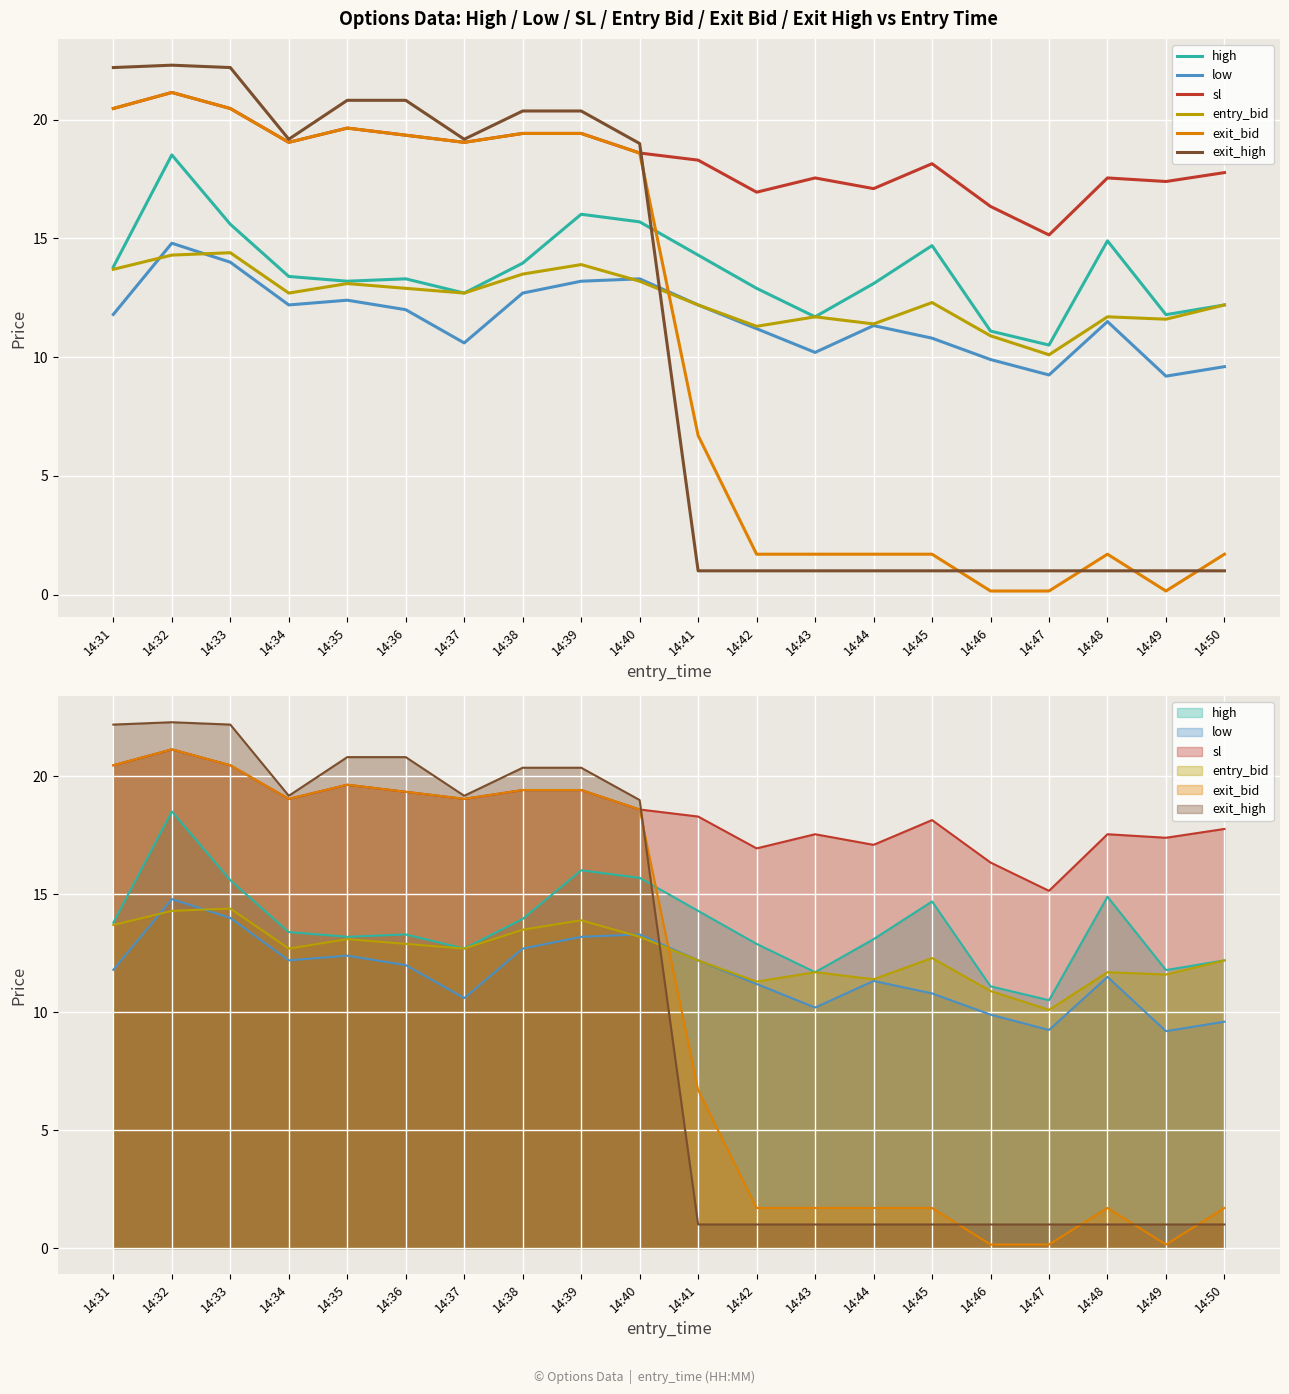

Reading right to left, extract all data points from this chart.

high: 12.2	11.8	14.9	10.5	11.1	14.7	13.1	11.7	12.9	14.3	15.7	16.0	14.0	12.7	13.3	13.2	13.4	15.6	18.5	13.8
low: 9.6	9.2	11.5	9.2	9.9	10.8	11.3	10.2	11.2	12.2	13.3	13.2	12.7	10.6	12.0	12.4	12.2	14.0	14.8	11.8
sl: 17.8	17.4	17.6	15.2	16.4	18.1	17.1	17.6	16.9	18.3	18.6	19.4	19.4	19.1	19.4	19.6	19.1	20.5	21.1	20.5
entry_bid: 12.2	11.6	11.7	10.1	10.9	12.3	11.4	11.7	11.3	12.2	13.2	13.9	13.5	12.7	12.9	13.1	12.7	14.4	14.3	13.7
exit_bid: 1.7	0.1	1.7	0.1	0.1	1.7	1.7	1.7	1.7	6.7	18.6	19.4	19.4	19.1	19.4	19.6	19.1	20.5	21.1	20.5
exit_high: 1.0	1.0	1.0	1.0	1.0	1.0	1.0	1.0	1.0	1.0	19.0	20.4	20.4	19.2	20.8	20.8	19.2	22.2	22.3	22.2